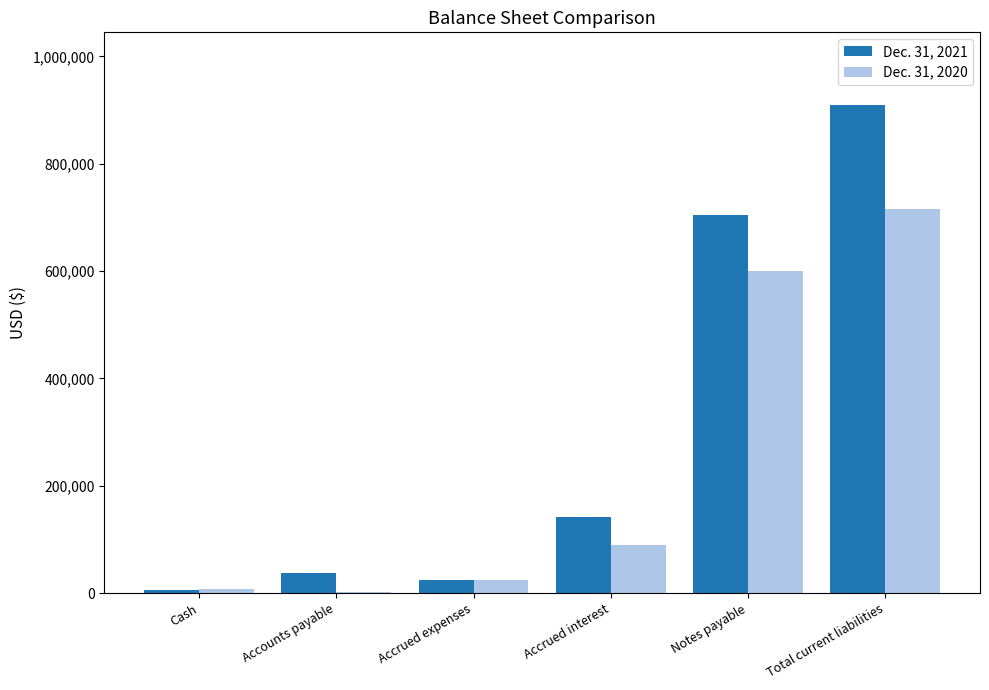

What is the spread (max minus min) of values at Cash?

1250